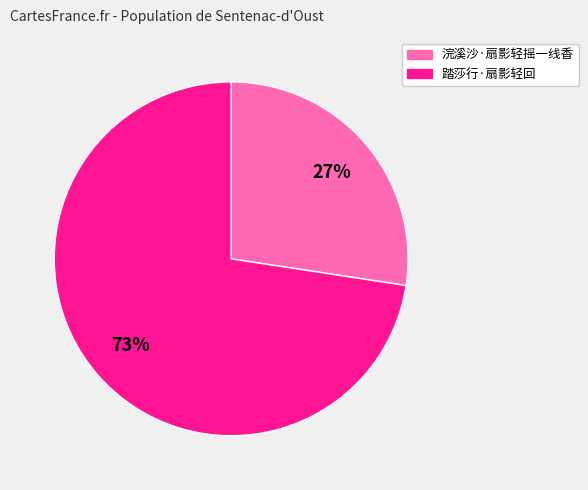

Count the number of slices in the pie.

2